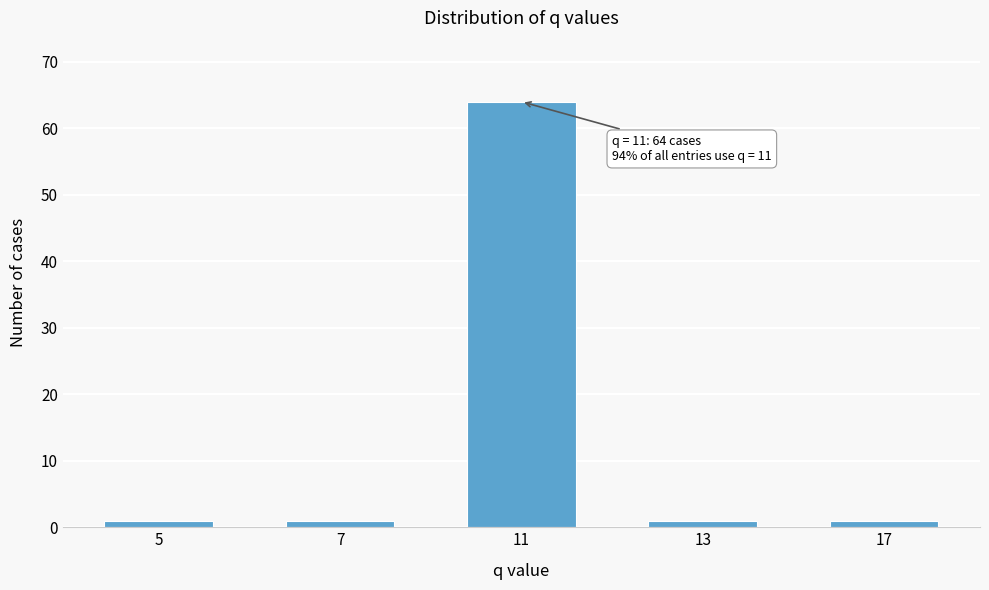

Reading right to left, what are all the values shown in this chart?

1	1	64	1	1